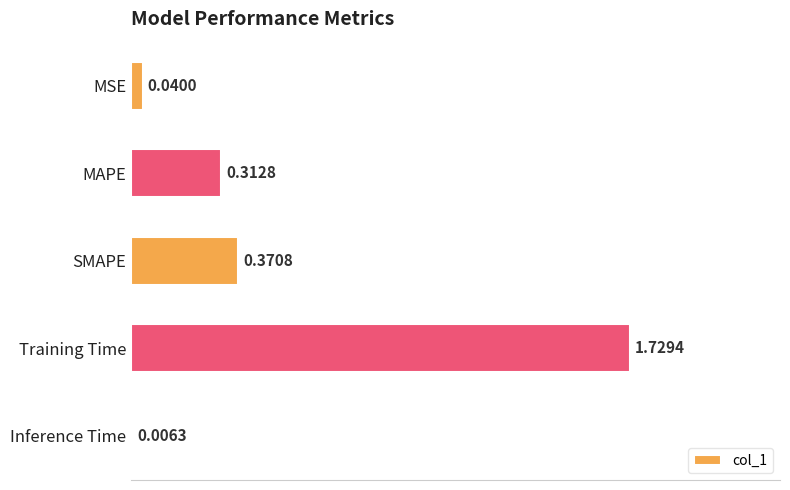

Does the chart contain stacked bars?

No